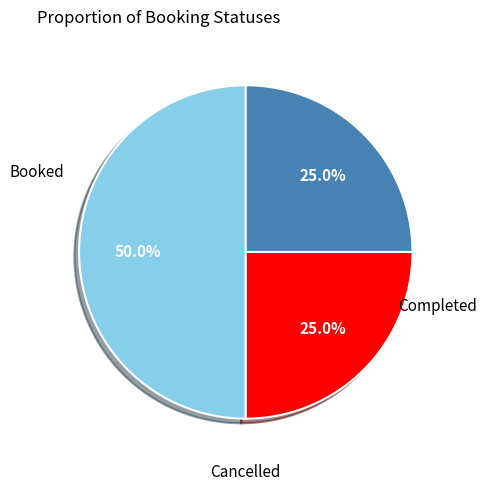

To the nearest percent, what is the difference between the largest and smallest slice percentages?

25%